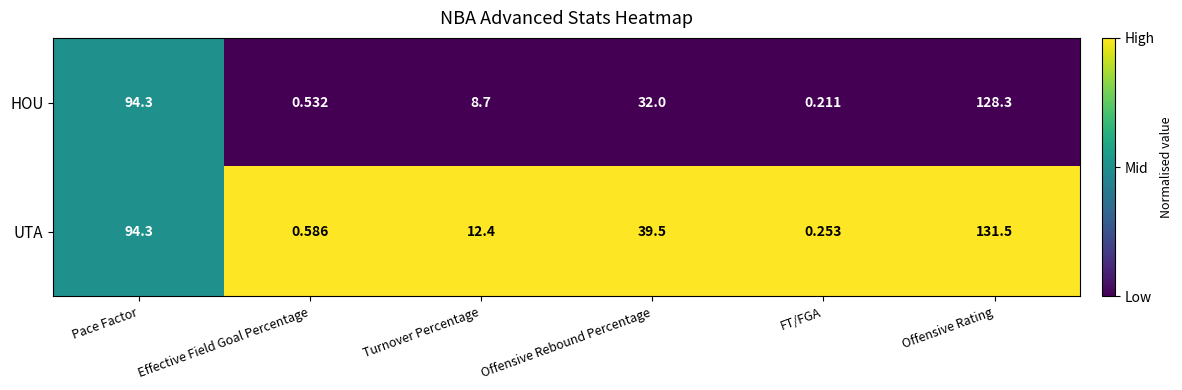

At which category is the sum across all series the highest?

Offensive Rating